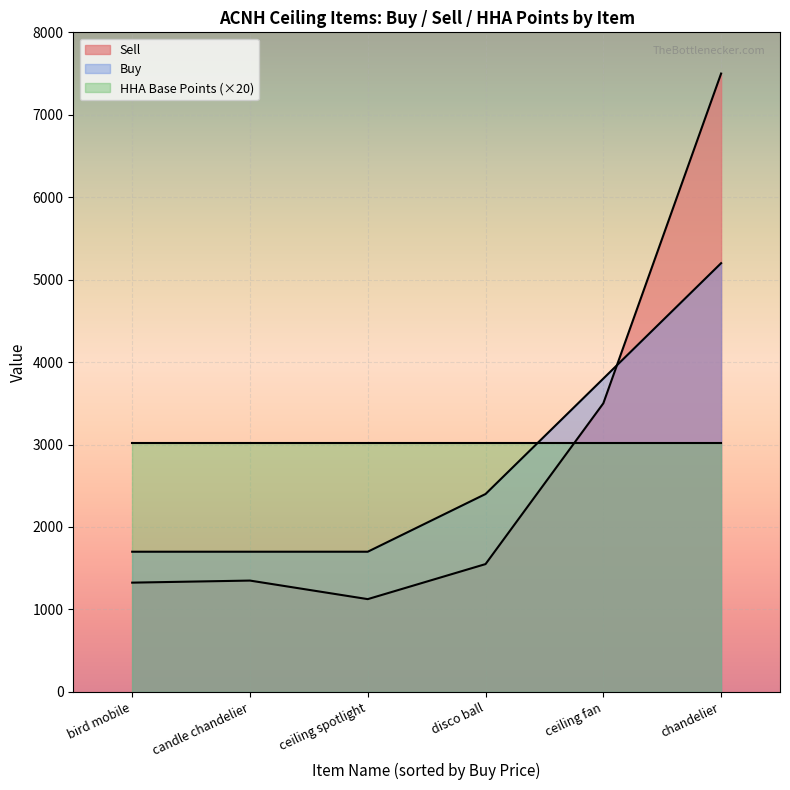

Rank the series at 3800 from highest to lowest value.

Buy, Sell, HHA Base Points